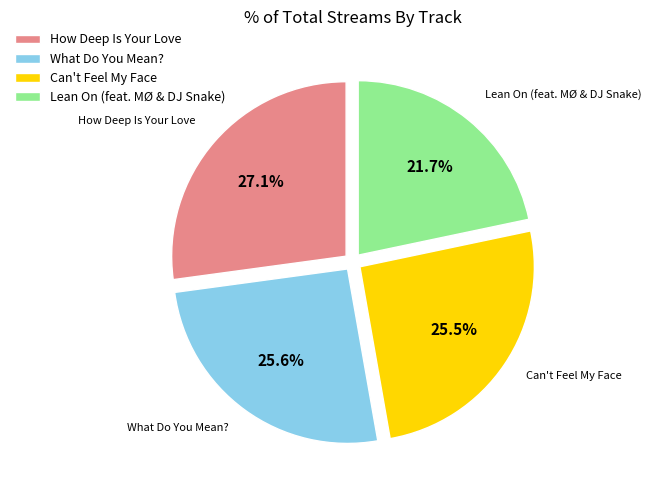

What is the smallest slice in the pie chart?

Lean On (feat. MØ & DJ Snake)